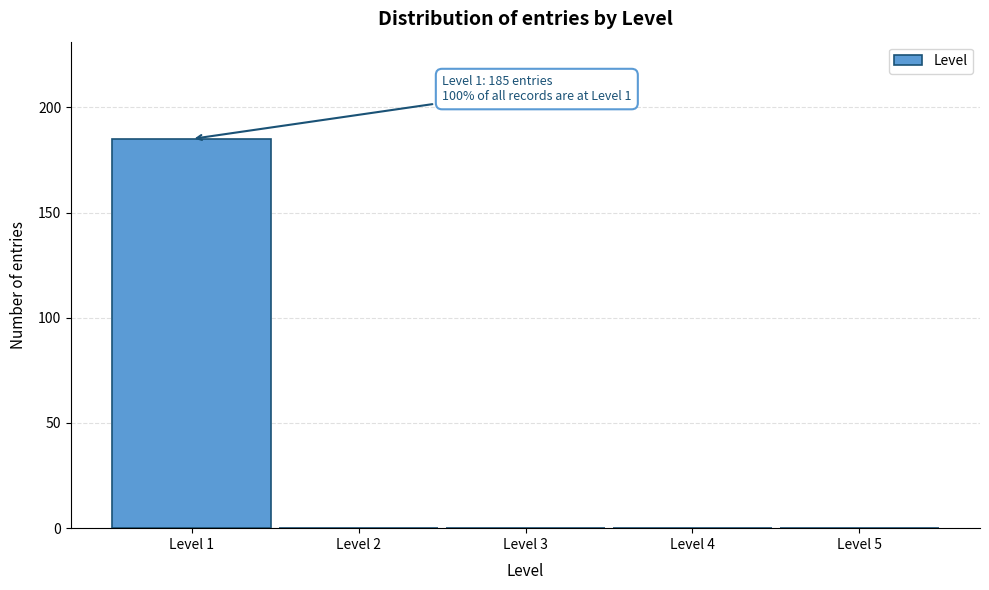

Over which range of the x-axis is the bar tallest?

0.5 to 1.5